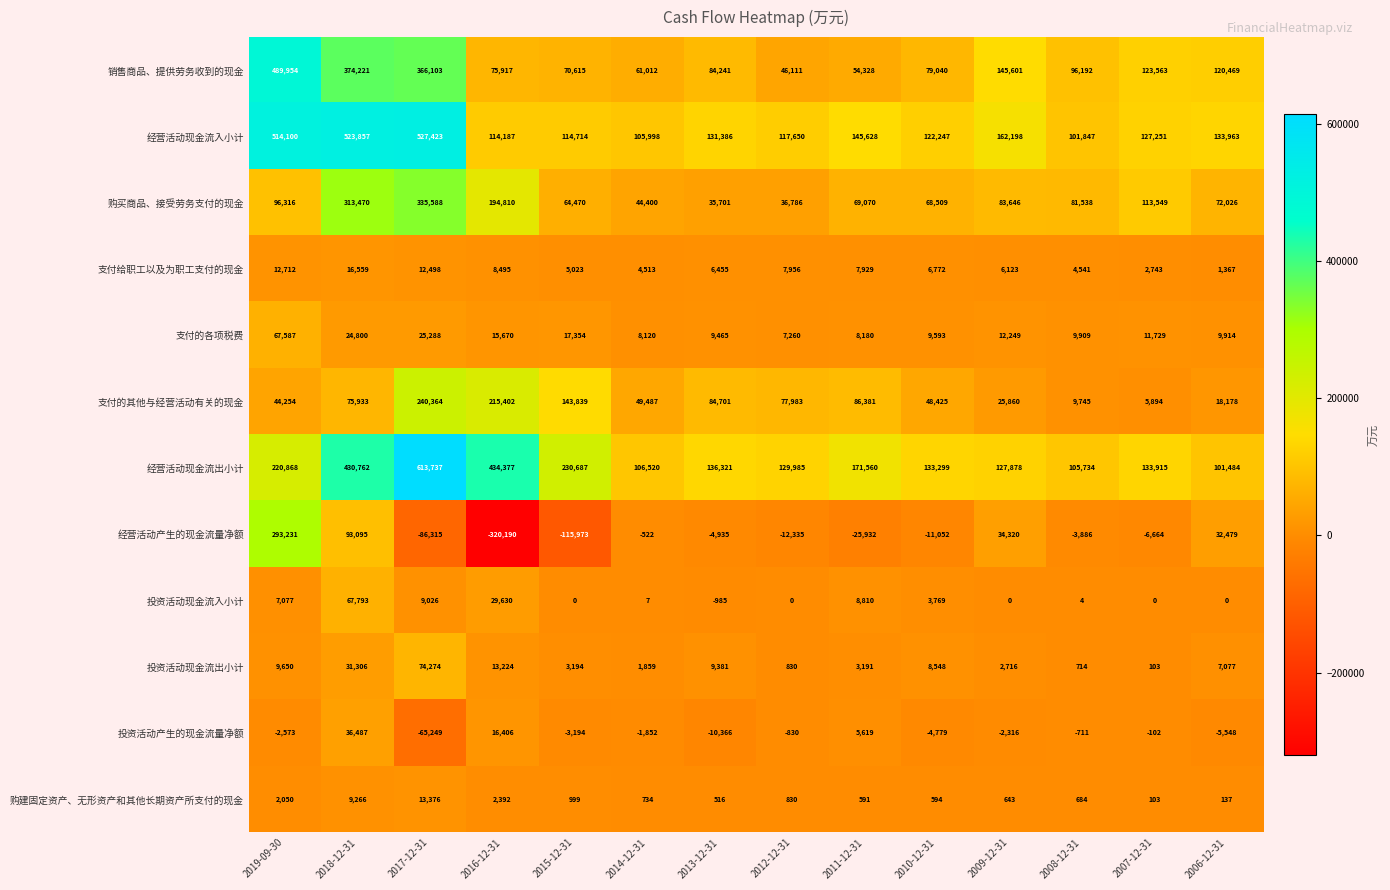

Which category has the lowest value across all series?

2016-12-31